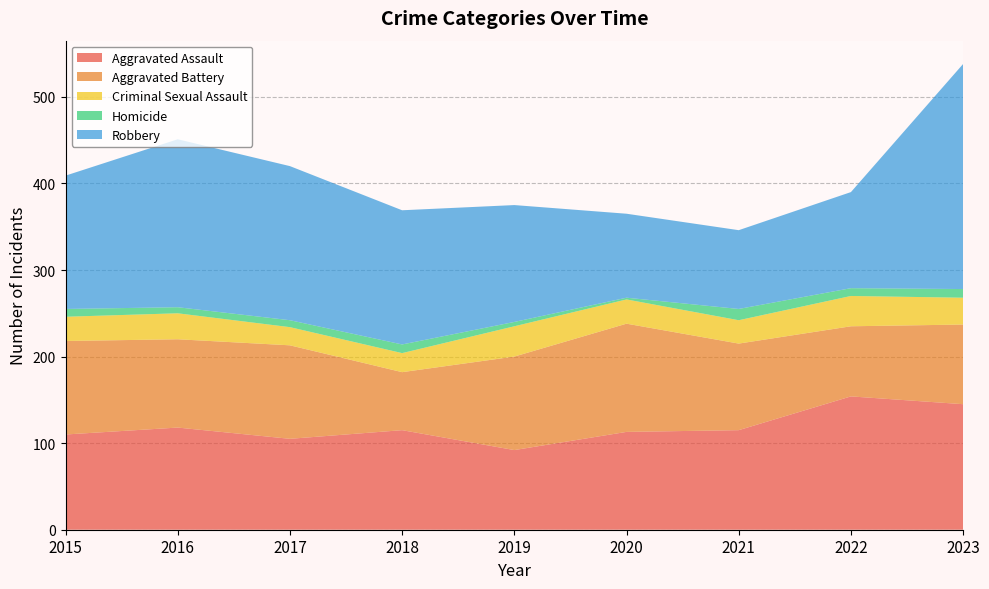

Reading left to right, extract all data points from this chart.

Aggravated Assault: 2015=110	2016=118	2017=105	2018=115	2019=92	2020=113	2021=115	2022=154	2023=145
Aggravated Battery: 2015=108	2016=102	2017=108	2018=67	2019=108	2020=125	2021=100	2022=81	2023=92
Criminal Sexual Assault: 2015=28	2016=30	2017=21	2018=22	2019=35	2020=28	2021=27	2022=35	2023=31
Homicide: 2015=9	2016=7	2017=8	2018=10	2019=5	2020=2	2021=13	2022=9	2023=10
Robbery: 2015=154	2016=194	2017=178	2018=155	2019=135	2020=97	2021=91	2022=111	2023=260